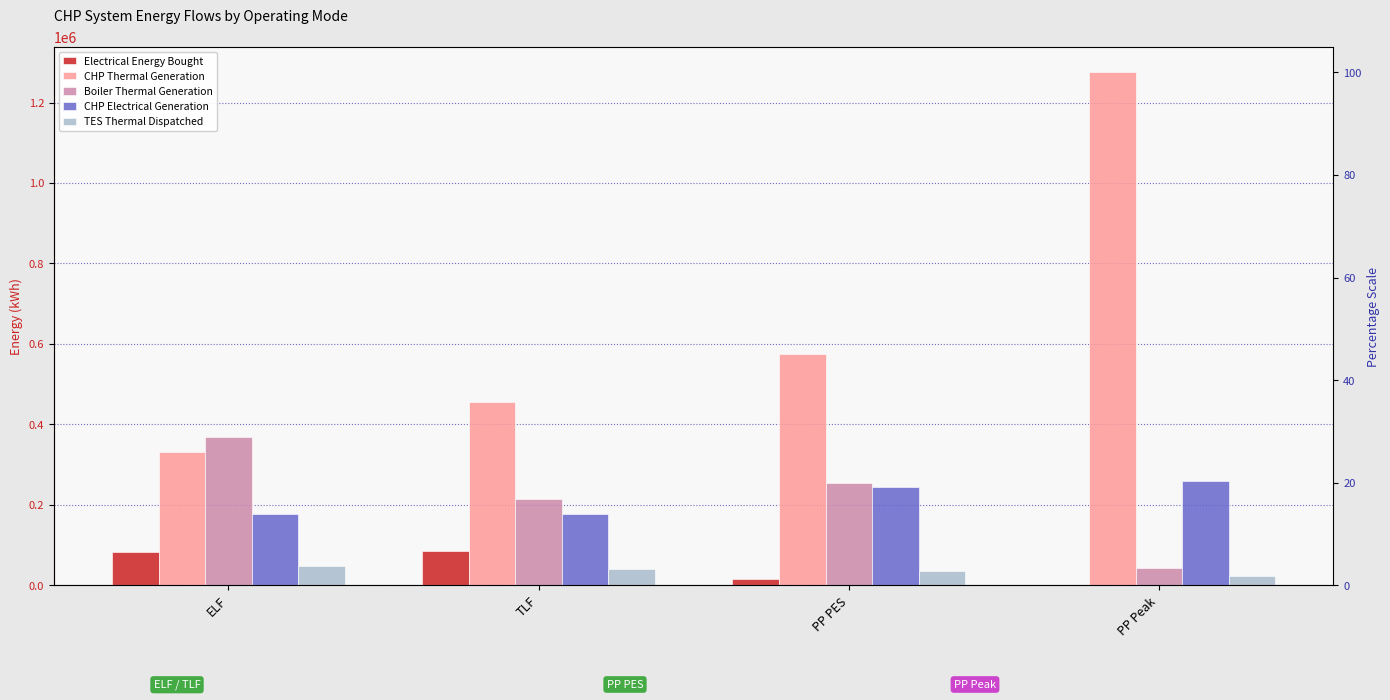

At which label does CHP Thermal Generation reach its peak?

PP Peak